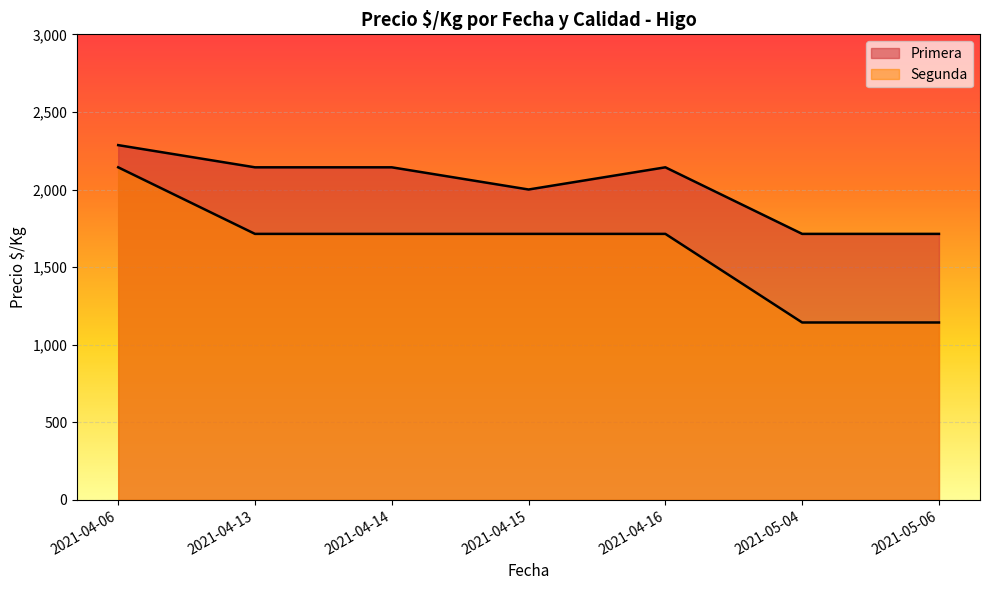

What is the difference between the second highest and minimum values in the Primera series?

429